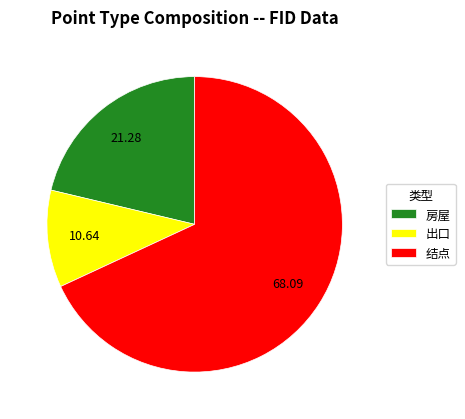

What is the ratio of the value at 出口 to the value at 房屋?

0.5